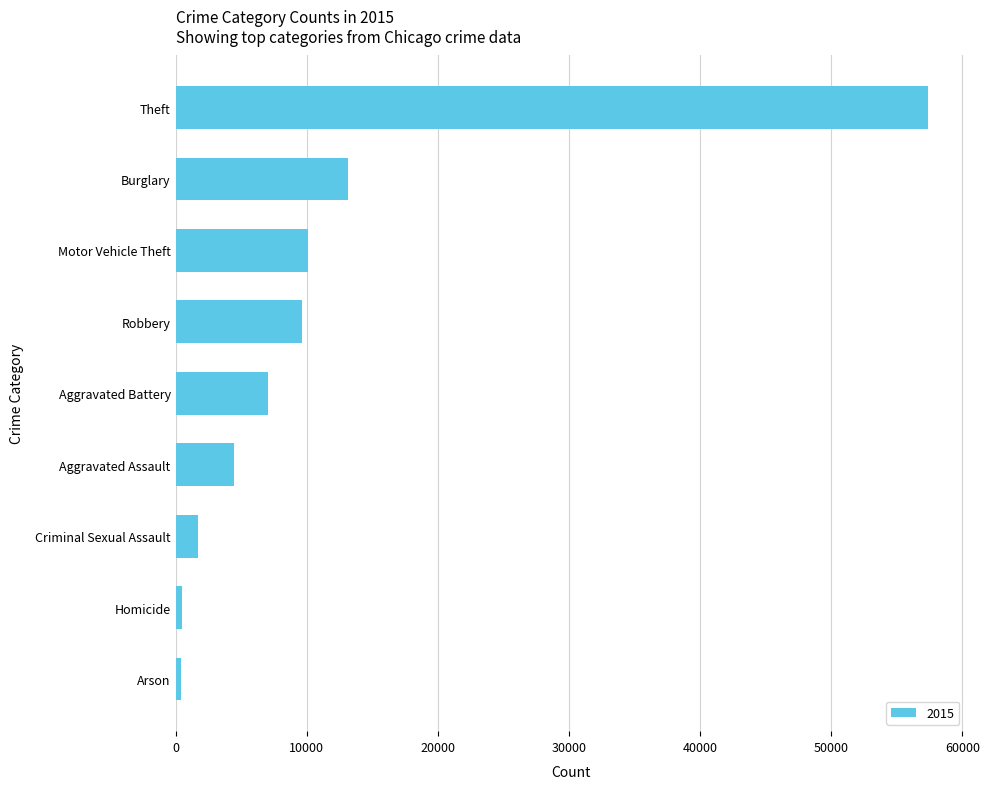

True or false: the data shows 7699 at Aggravated Assault.

False